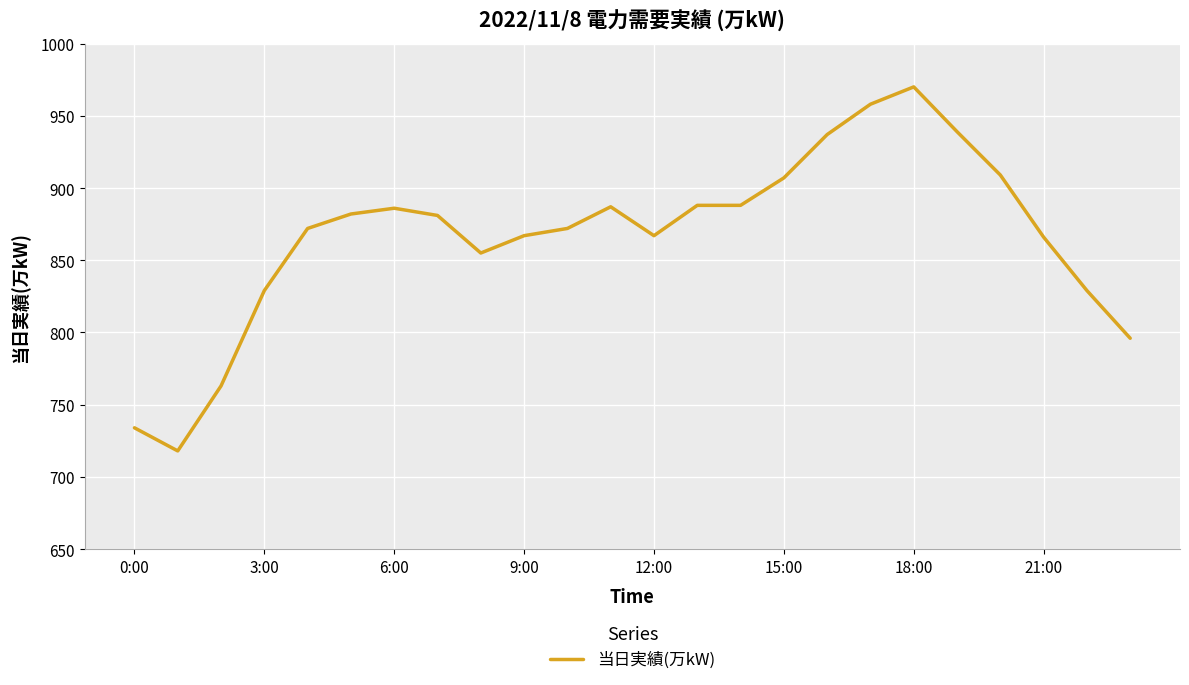

What is the minimum value shown in the chart?

718